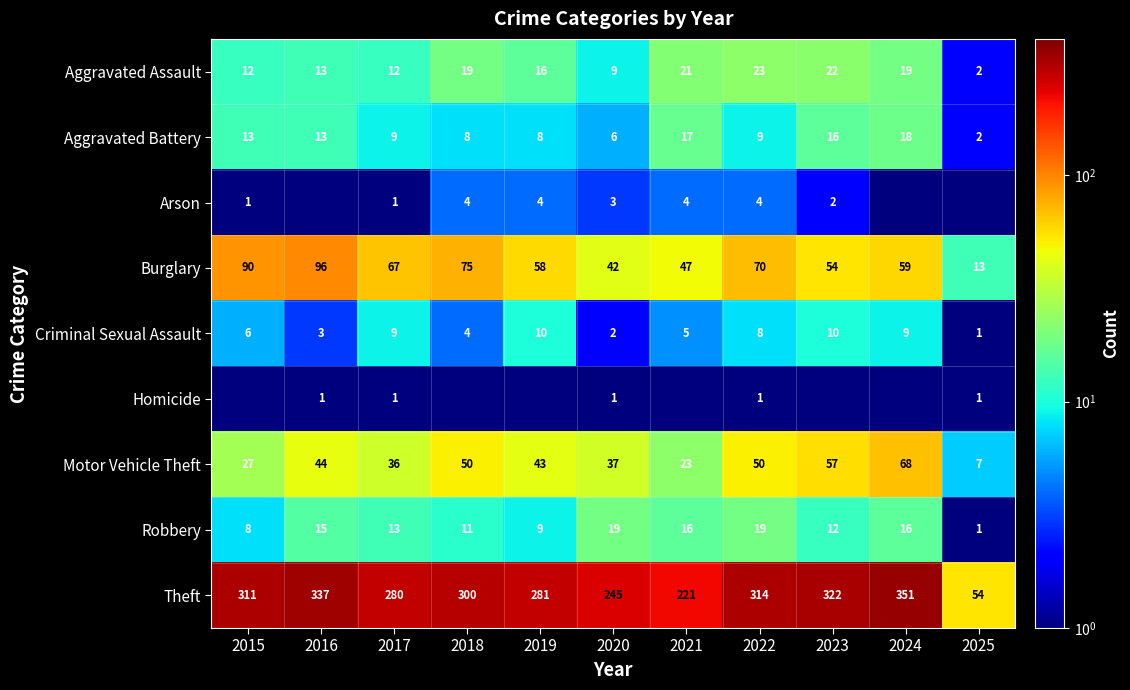

How many categories are shown in the chart?

11